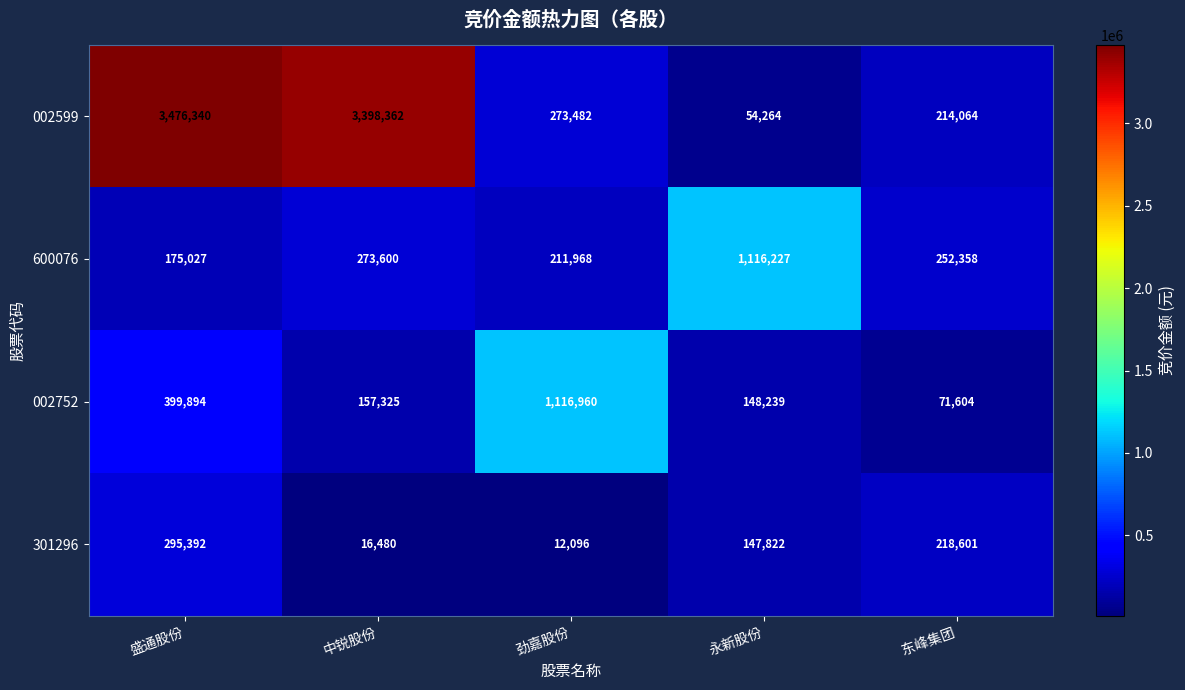

At which category is the sum across all series the highest?

盛通股份